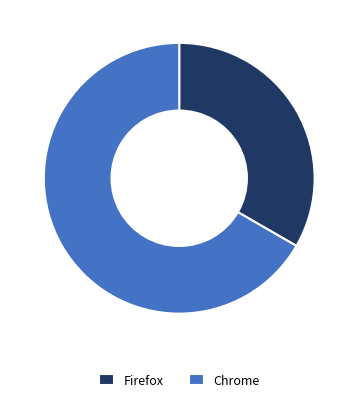

What is the majority slice?

Chrome